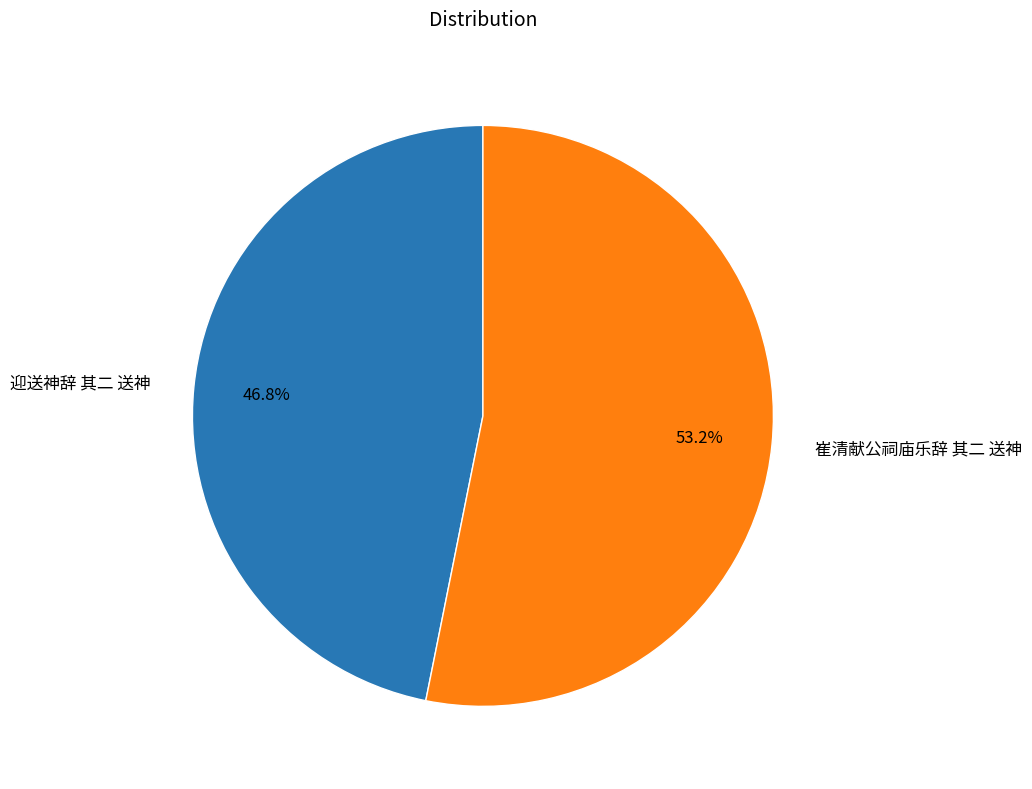

Is there any slice that represents more than half of the pie?

Yes